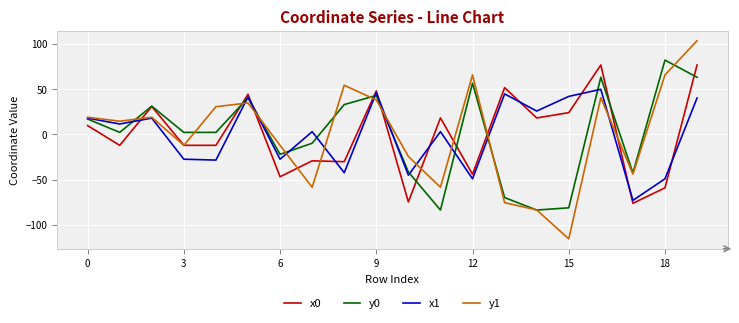

How many distinct data groups are displayed?

4